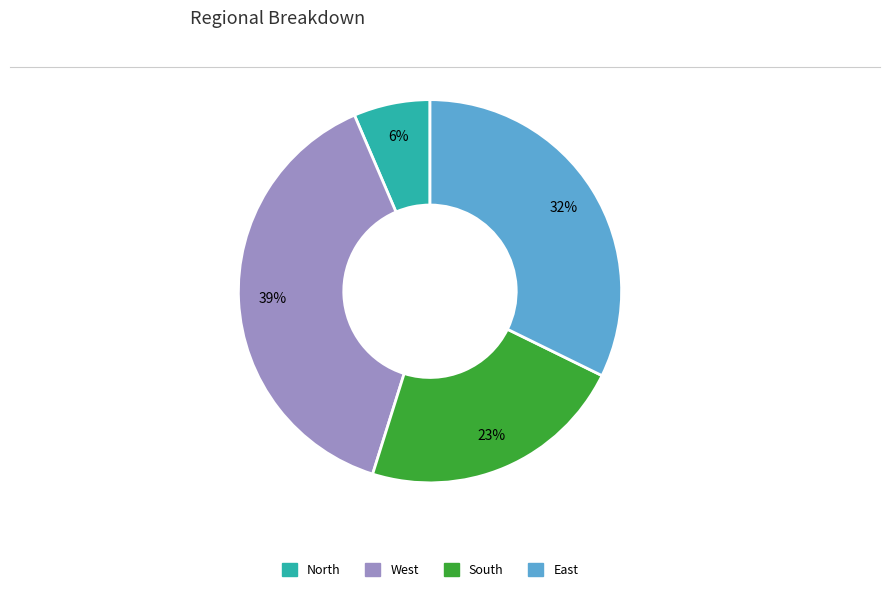

To the nearest percent, what is the average slice percentage?

25%